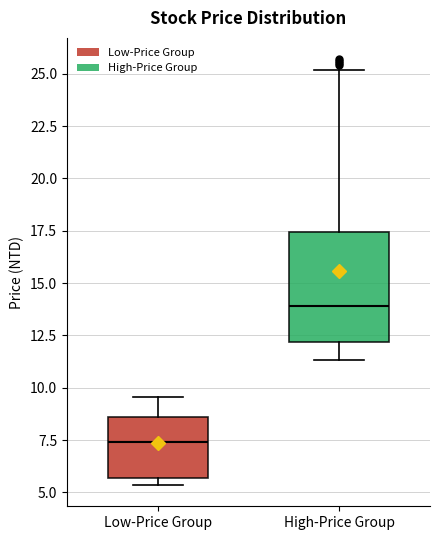

Where does the upper whisker of the box for High-Price Group end on the y-axis? The values are not printed on the chart, so give them approximately, as read against the axis.

25.0